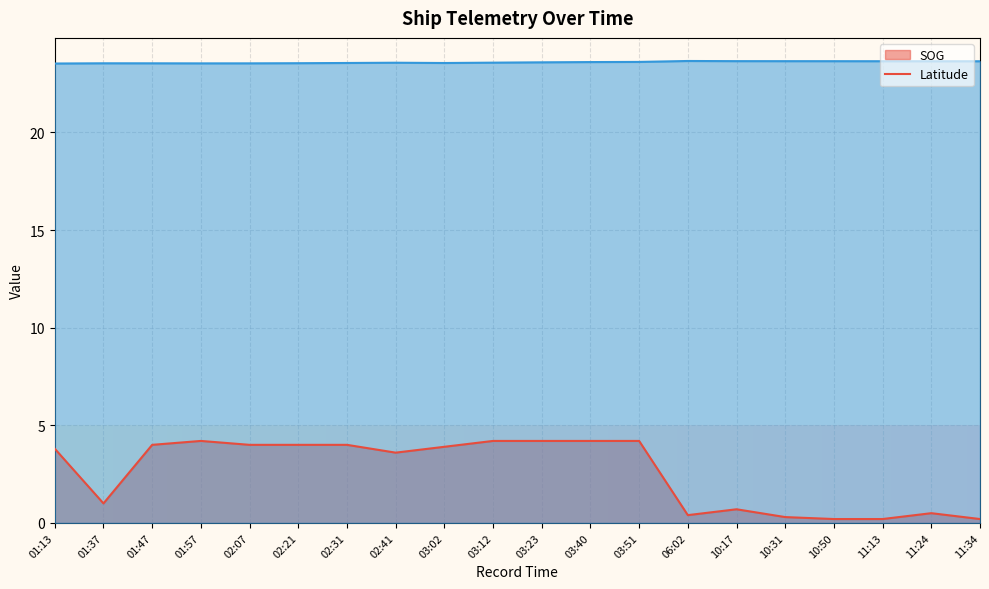

Reading left to right, what are all the values shown in this chart?

SOG: 01:13=3.8	01:37=1.0	01:47=4.0	01:57=4.2	02:07=4.0	02:21=4.0	02:31=4.0	02:41=3.6	03:02=3.9	03:12=4.2	03:23=4.2	03:40=4.2	03:51=4.2	06:02=0.4	10:17=0.7	10:31=0.3	10:50=0.2	11:13=0.2	11:24=0.5	11:34=0.2
Latitude: 01:13=23.5	01:37=23.5	01:47=23.5	01:57=23.5	02:07=23.5	02:21=23.5	02:31=23.6	02:41=23.6	03:02=23.6	03:12=23.6	03:23=23.6	03:40=23.6	03:51=23.6	06:02=23.7	10:17=23.7	10:31=23.6	10:50=23.6	11:13=23.6	11:24=23.6	11:34=23.6